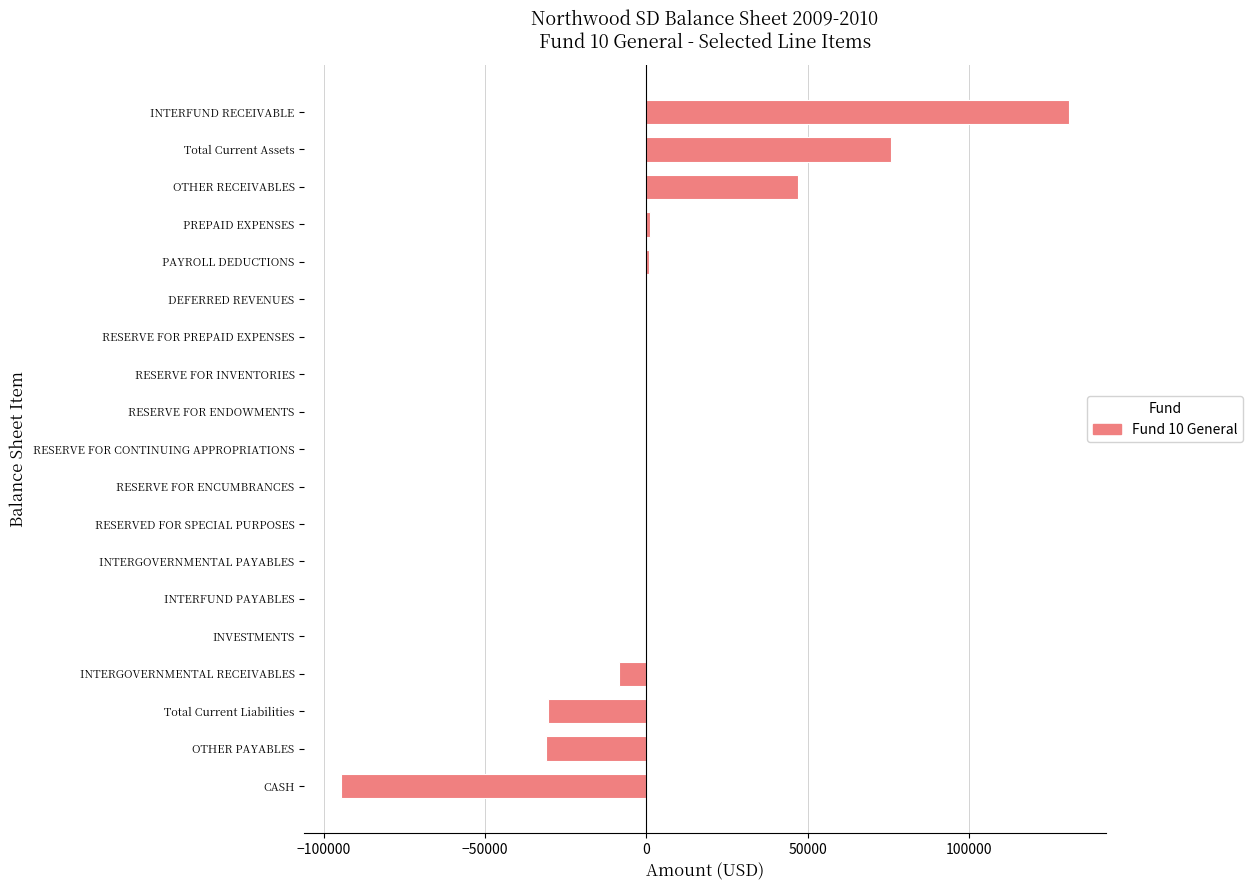

Which has a higher value, CASH or RESERVE FOR CONTINUING APPROPRIATIONS?

RESERVE FOR CONTINUING APPROPRIATIONS